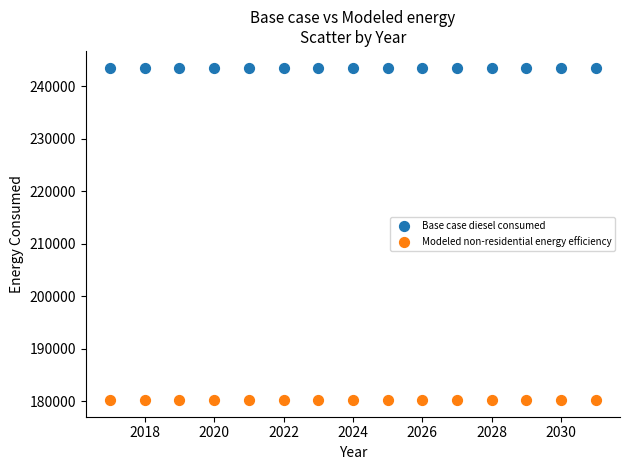

Which series reaches the maximum Y coordinate?

Base case diesel consumed